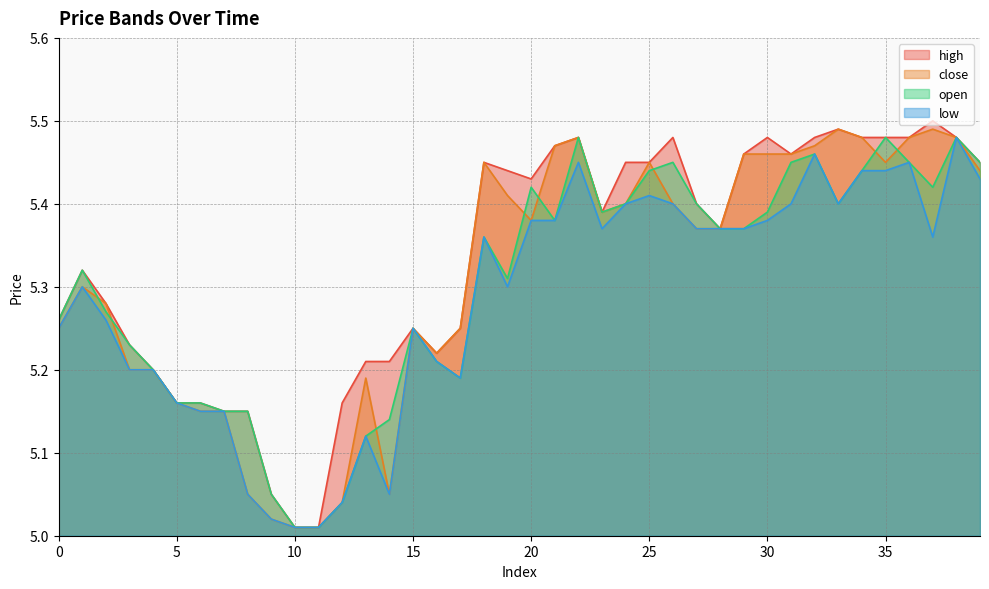

What is the value of the close point at the 10th from the left?

5.0